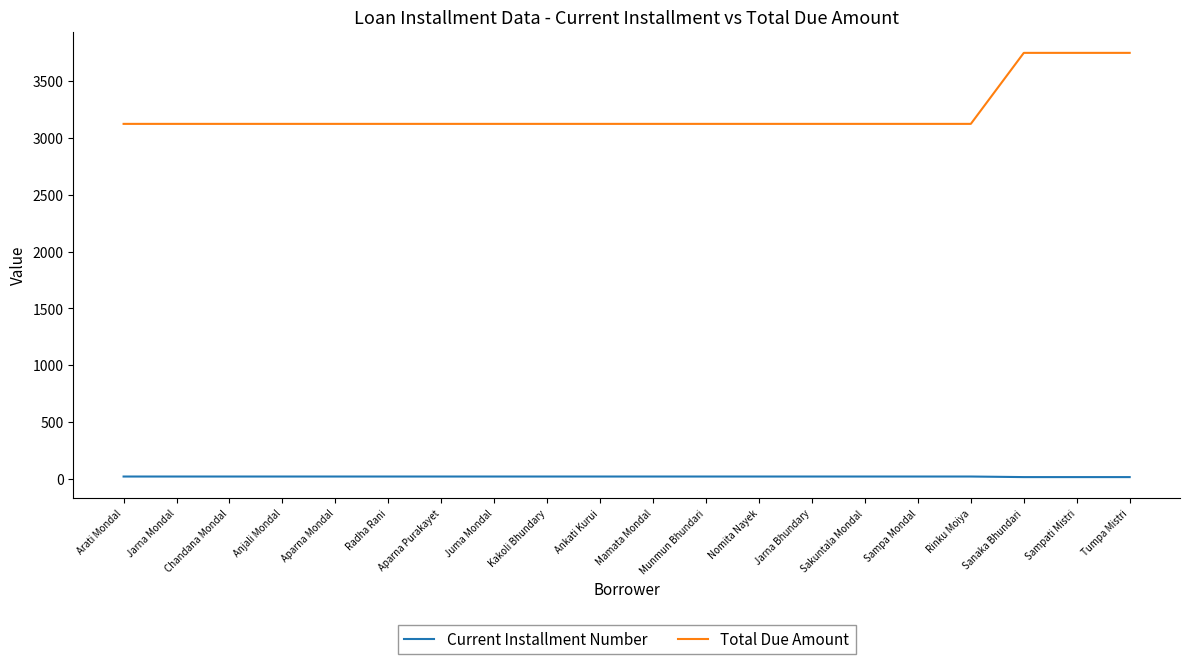

What are all the series names shown in the legend?

Current Installment Number, Total Due Amount